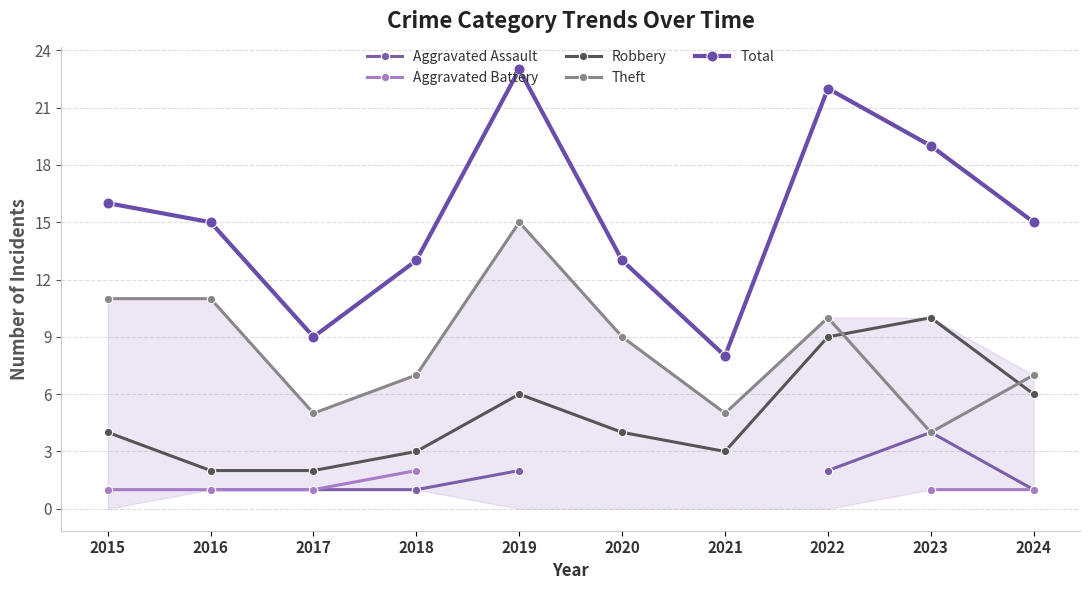

Which series has the largest total across all categories?

Total